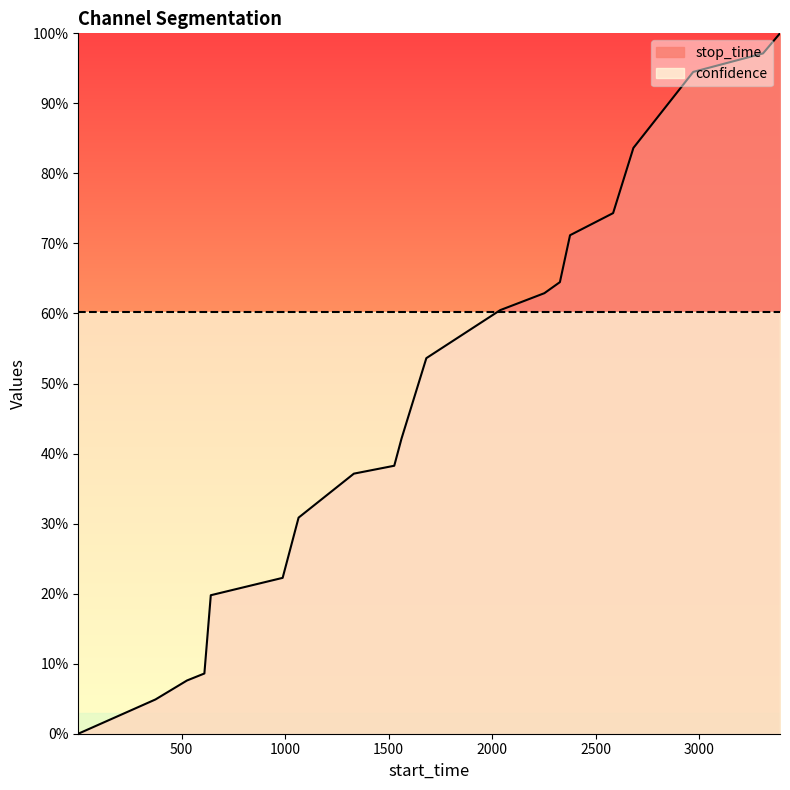

Reading left to right, extract all data points from this chart.

1=0.0	374=0.0	526=0.1	610=0.1	641=0.2	988=0.2	1065=0.3	1332=0.4	1527=0.4	1562=0.4	1682=0.5	2039=0.6	2252=0.6	2327=0.6	2376=0.7	2584=0.7	2682=0.8	2971=0.9	3308=1.0	3390=1.0